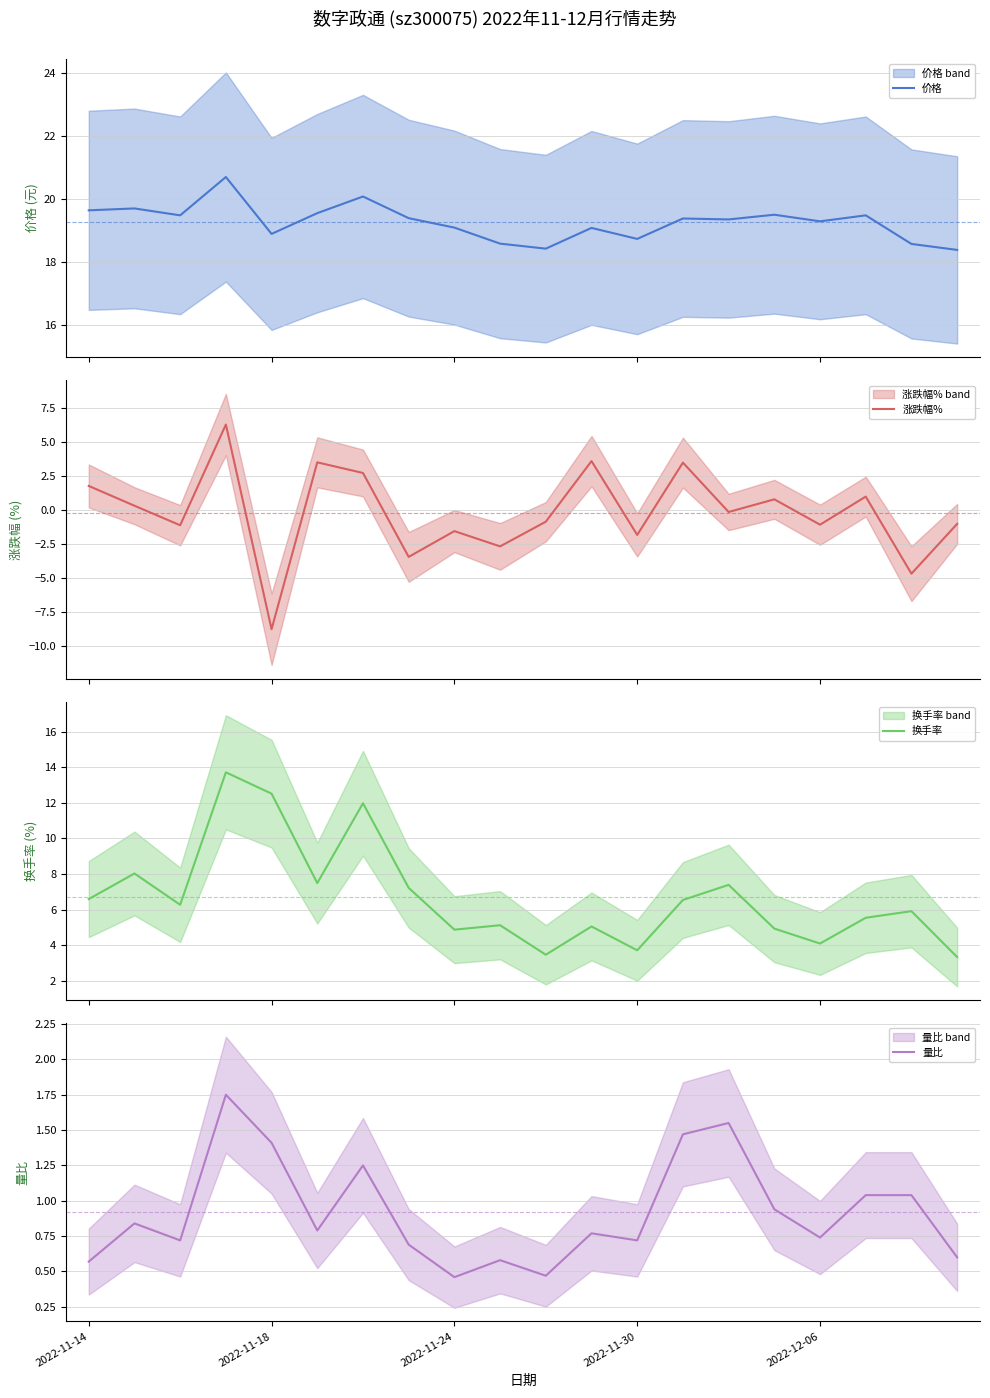

True or false: 量比 has more than 2 interior local peaks.

True